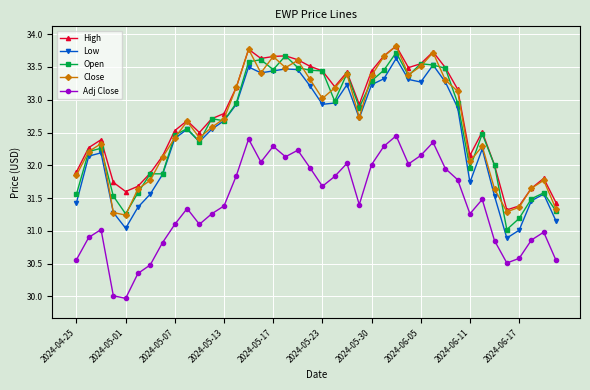

How many interior local peaks does the Adj Close series have?

10